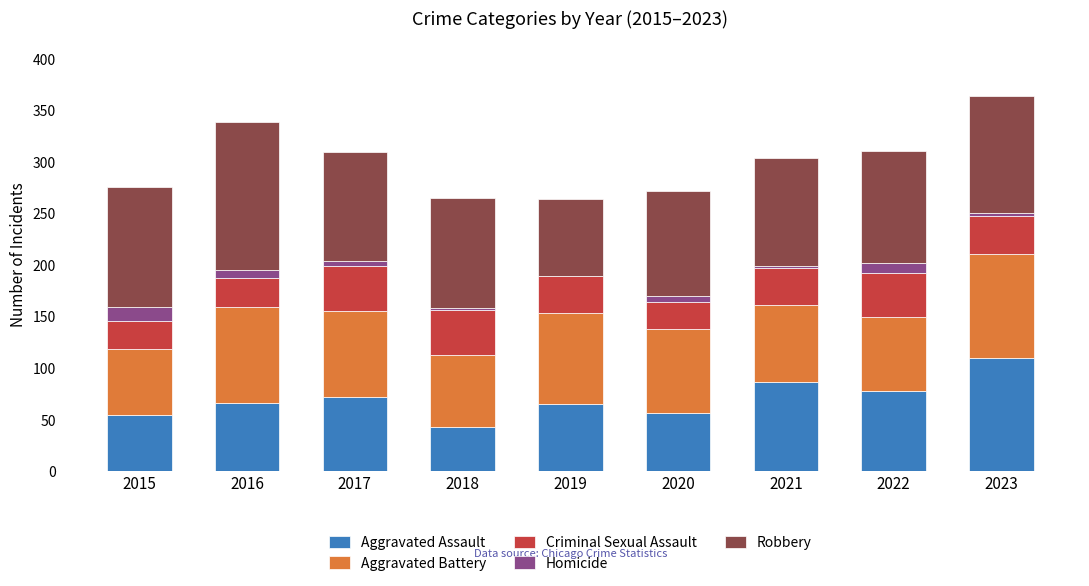

True or false: Aggravated Assault has a value of 72 at 2017.

True